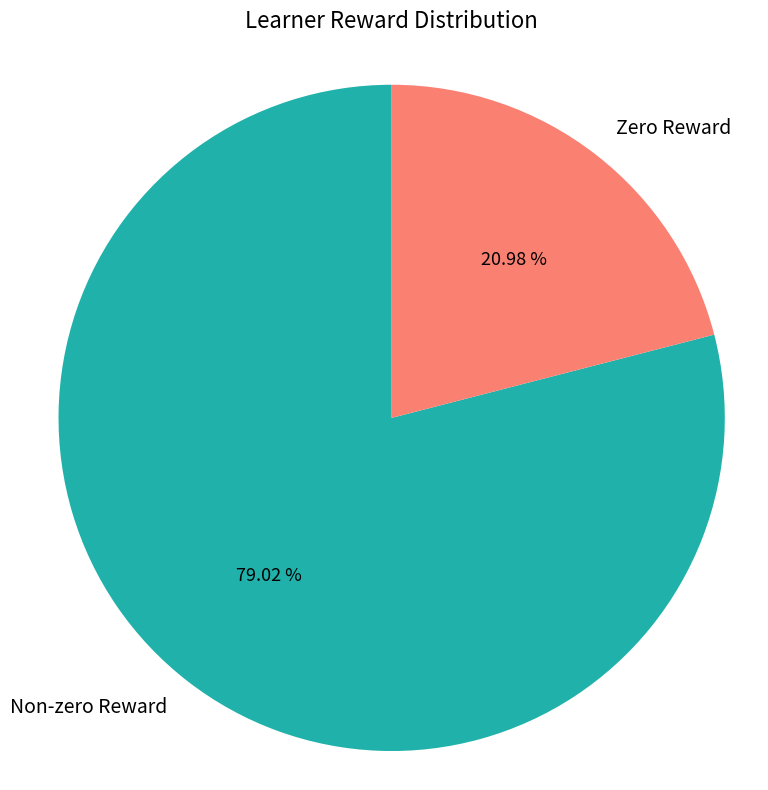

Which slice is the largest?

Non-zero Reward